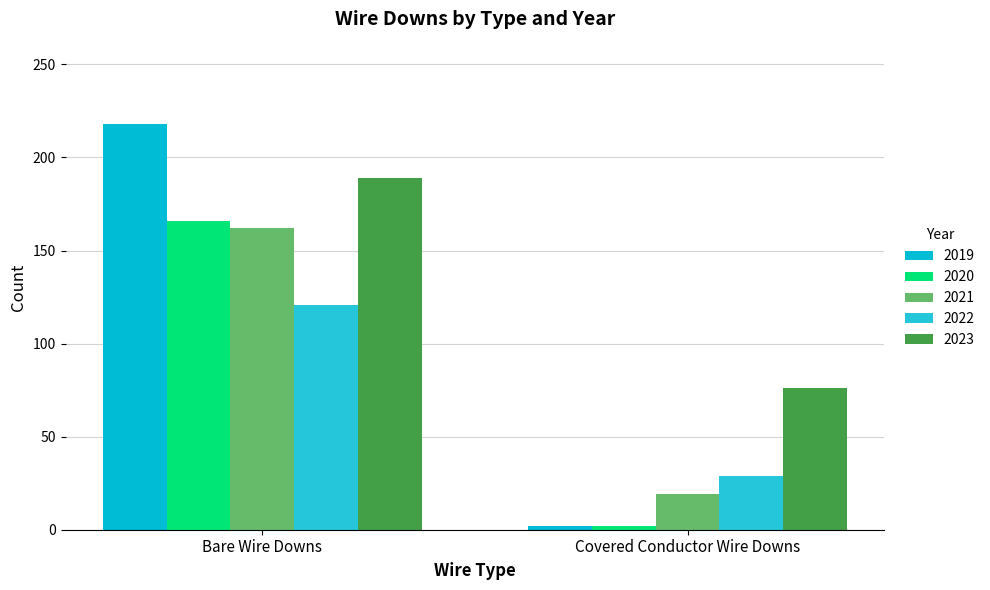

Reading left to right, extract all data points from this chart.

2019: Bare Wire Downs=218	Covered Conductor Wire Downs=2
2020: Bare Wire Downs=166	Covered Conductor Wire Downs=2
2021: Bare Wire Downs=162	Covered Conductor Wire Downs=19
2022: Bare Wire Downs=121	Covered Conductor Wire Downs=29
2023: Bare Wire Downs=189	Covered Conductor Wire Downs=76